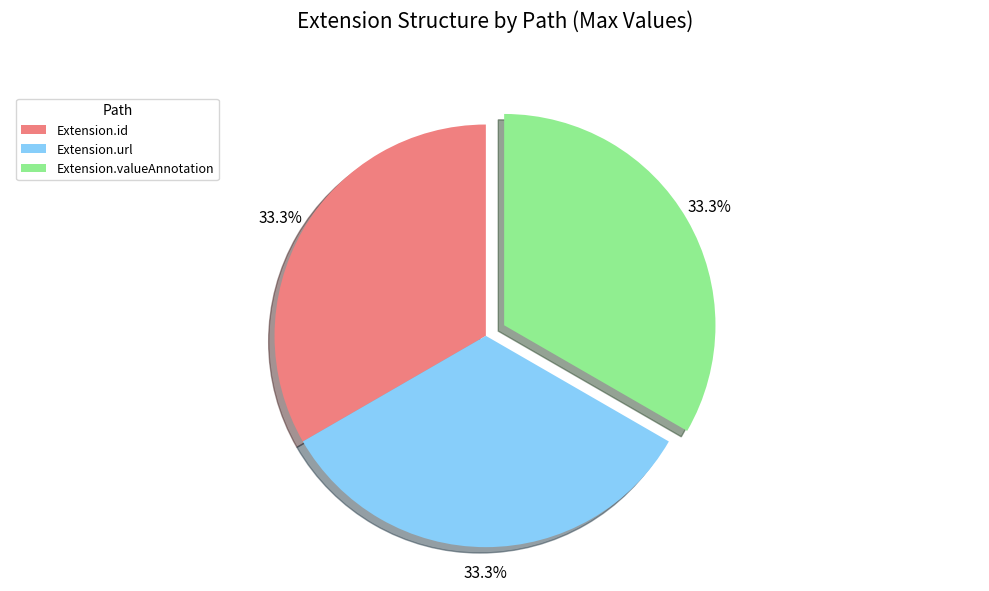

The Extension.valueAnnotation slice represents 33% of the pie. True or false?

True